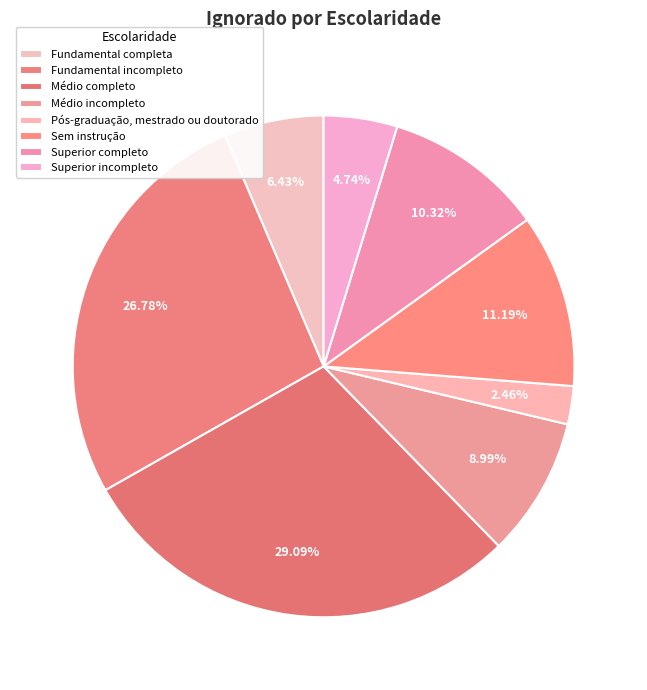

Is there any slice that represents more than half of the pie?

No